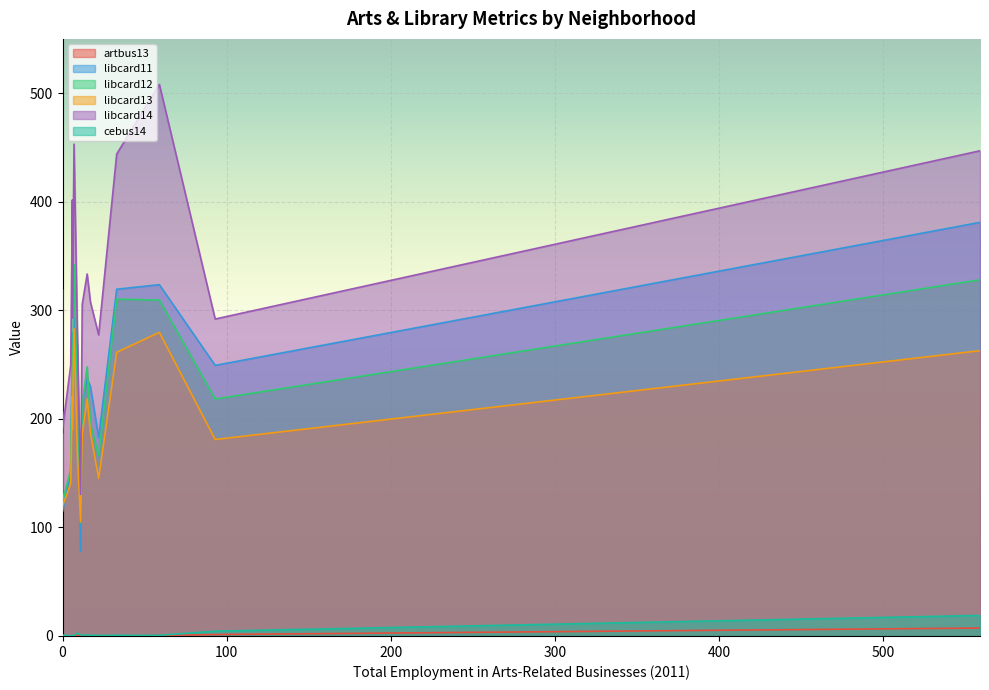

What is the difference between the libcard14 values at Dorchester and Cross-Country?

162.5